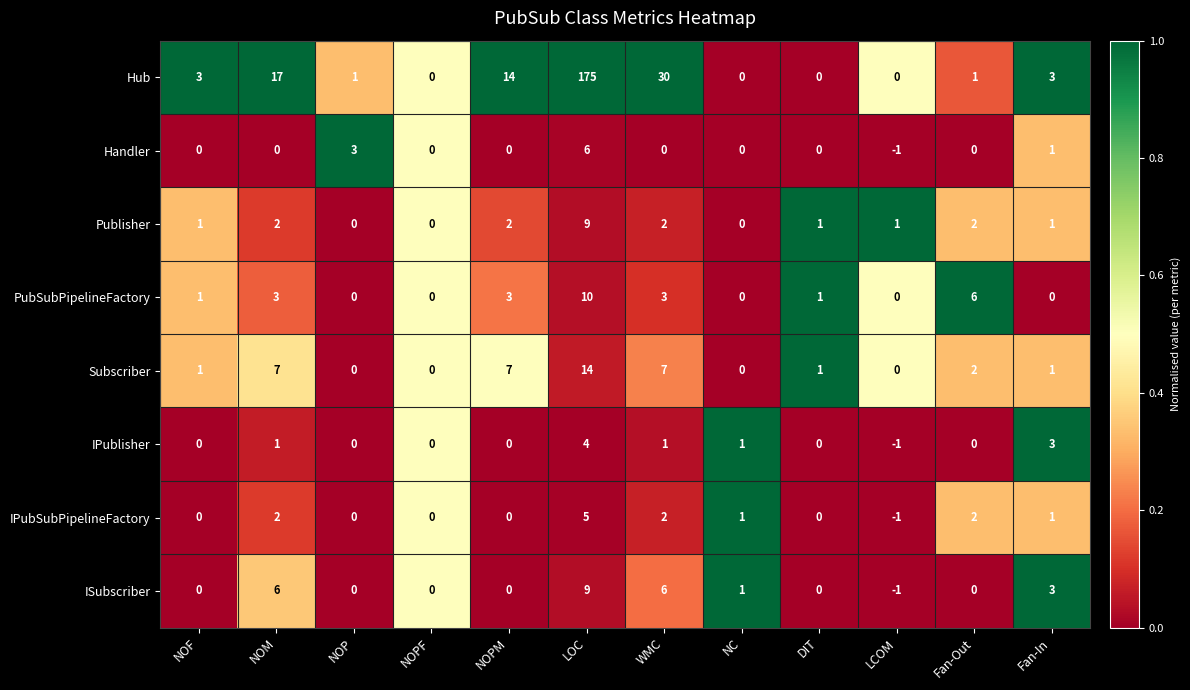

The IPublisher series shows 0 at NOF. True or false?

True